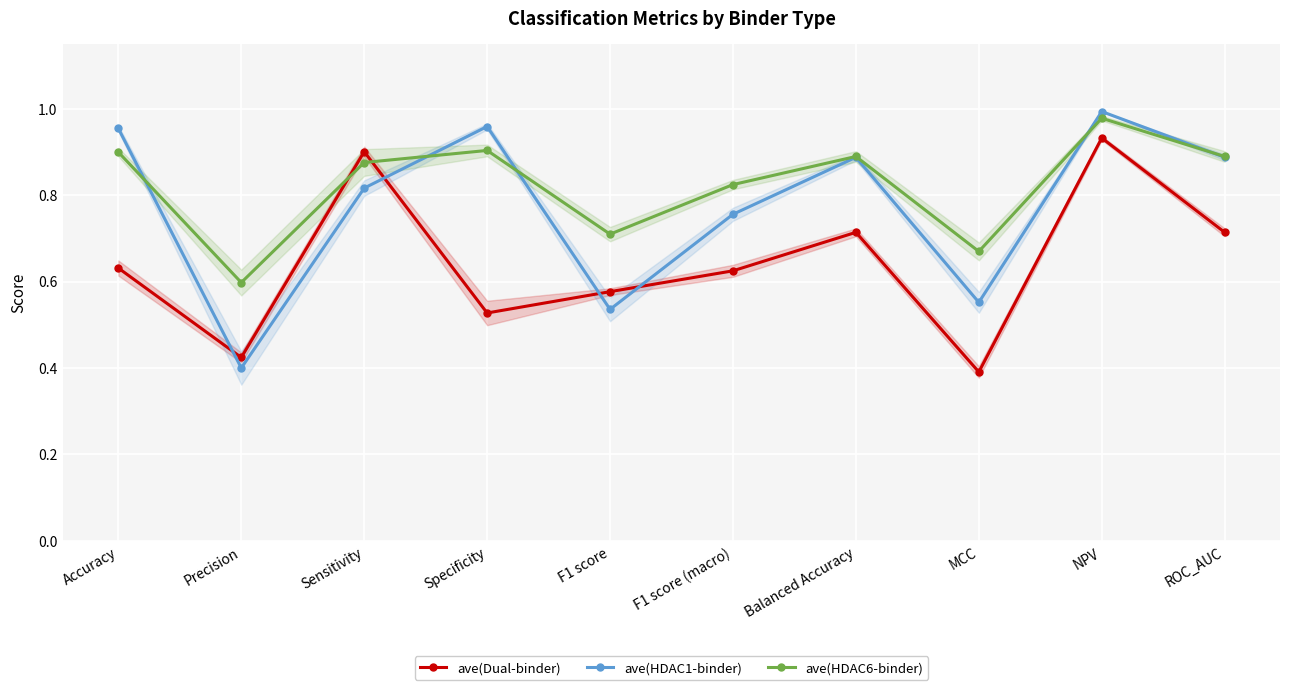

Reading right to left, list all the values displayed in this chart.

ave(Dual-binder): 0.7	0.9	0.4	0.7	0.6	0.6	0.5	0.9	0.4	0.6
ave(HDAC1-binder): 0.9	1.0	0.6	0.9	0.8	0.5	1.0	0.8	0.4	1.0
ave(HDAC6-binder): 0.9	1.0	0.7	0.9	0.8	0.7	0.9	0.9	0.6	0.9